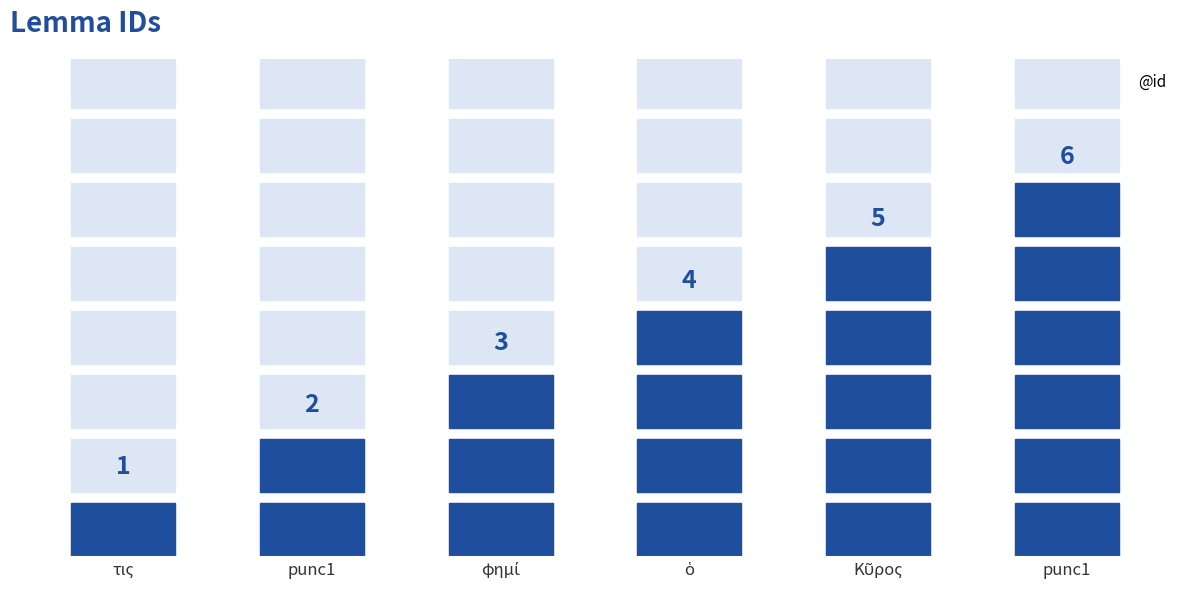

How many categories are shown in the chart?

6